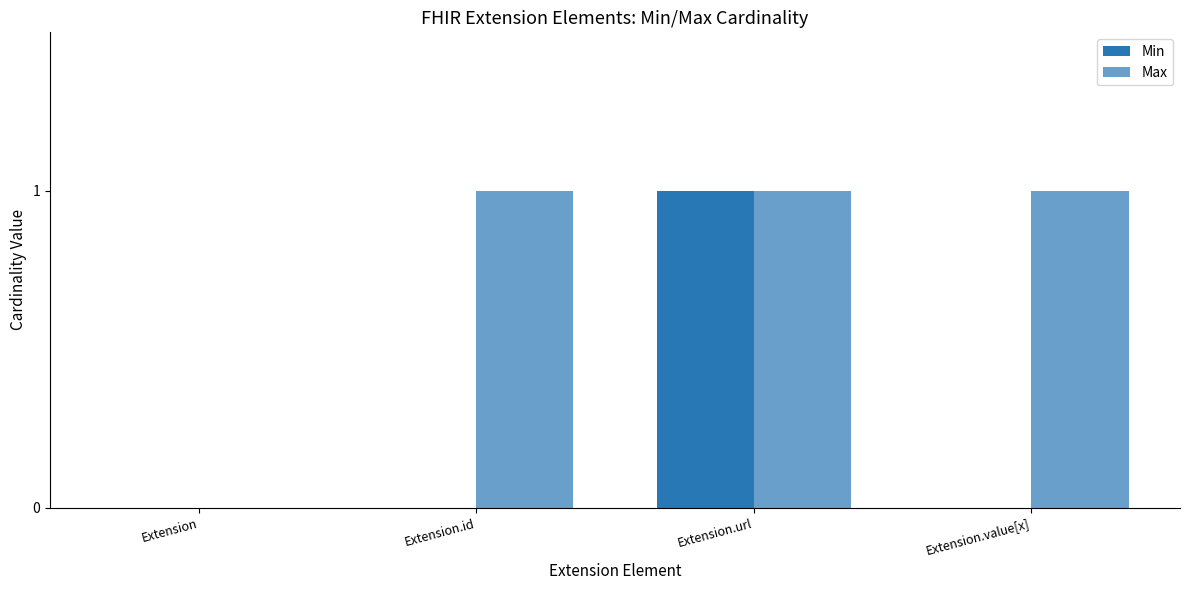

Are the bars grouped side by side (vs. stacked)?

Yes